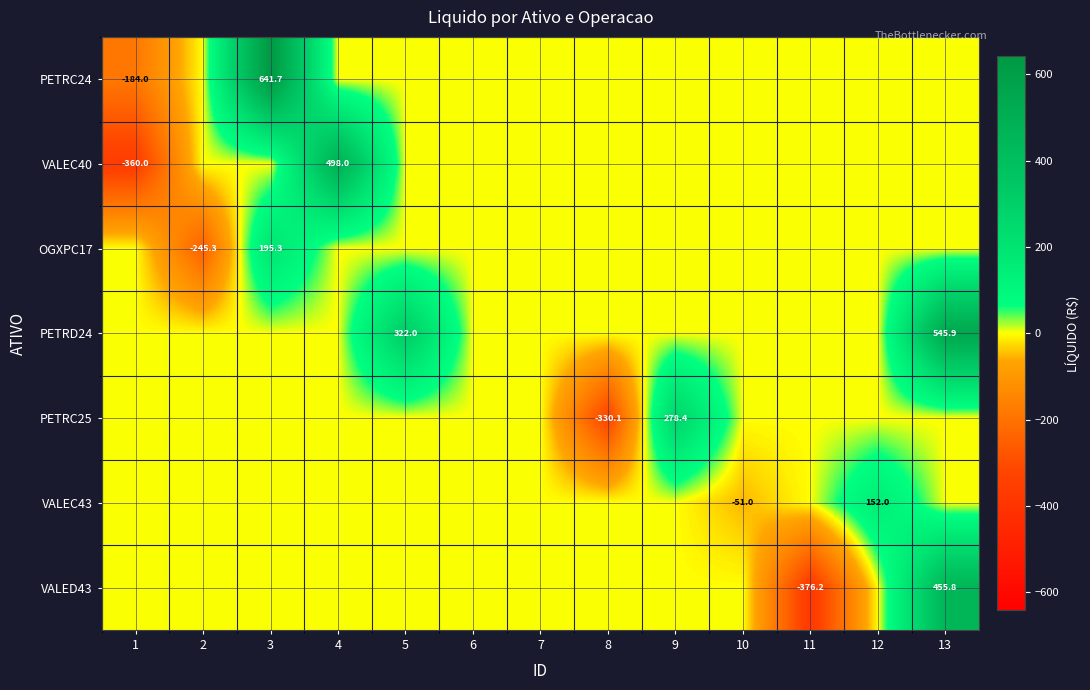

Which series has the largest range (max minus min)?

VALEC40